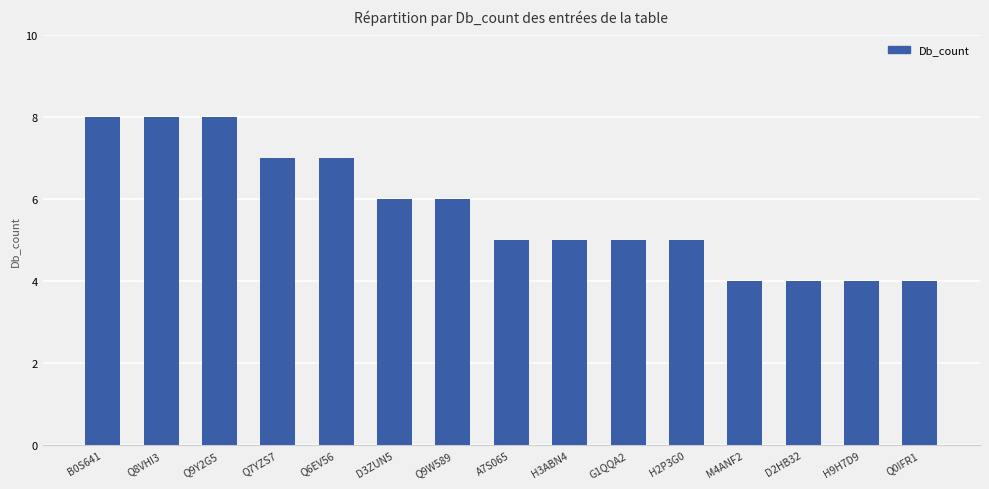

Reading right to left, what are all the values shown in this chart?

Q0IFR1=4	H9H7D9=4	D2HB32=4	M4ANF2=4	H2P3G0=5	G1QQA2=5	H3ABN4=5	A7S065=5	Q9W589=6	D3ZUN5=6	Q6EV56=7	Q7YZS7=7	Q9Y2G5=8	Q8VHI3=8	B0S641=8